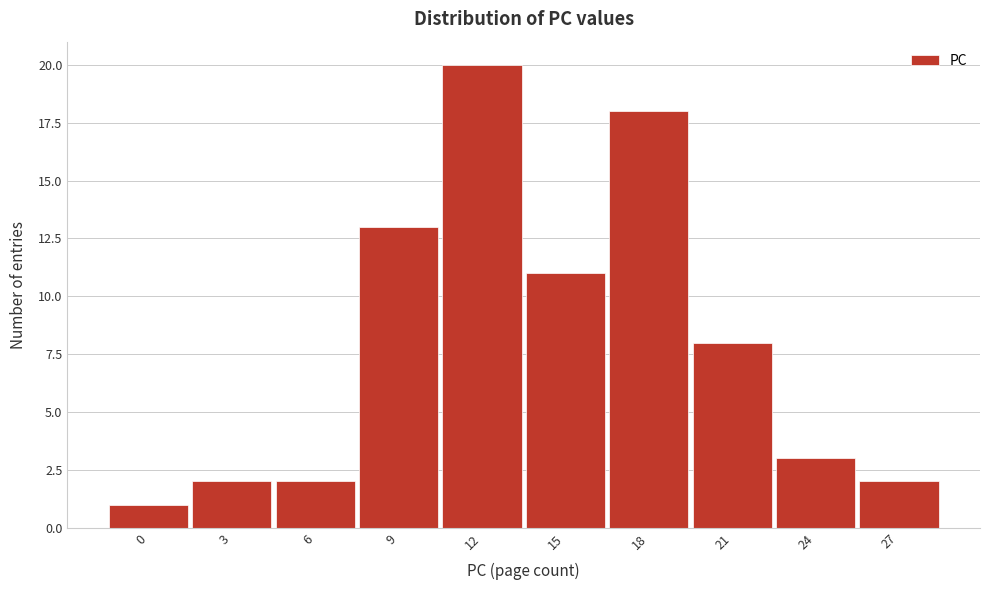

Reading right to left, what are all the values shown in this chart?

27=2	24=3	21=8	18=18	15=11	12=20	9=13	6=2	3=2	0=1